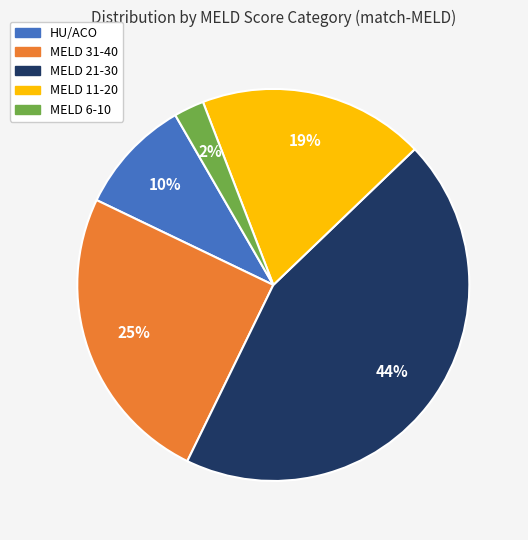

Which slice is the smallest?

MELD 6-10